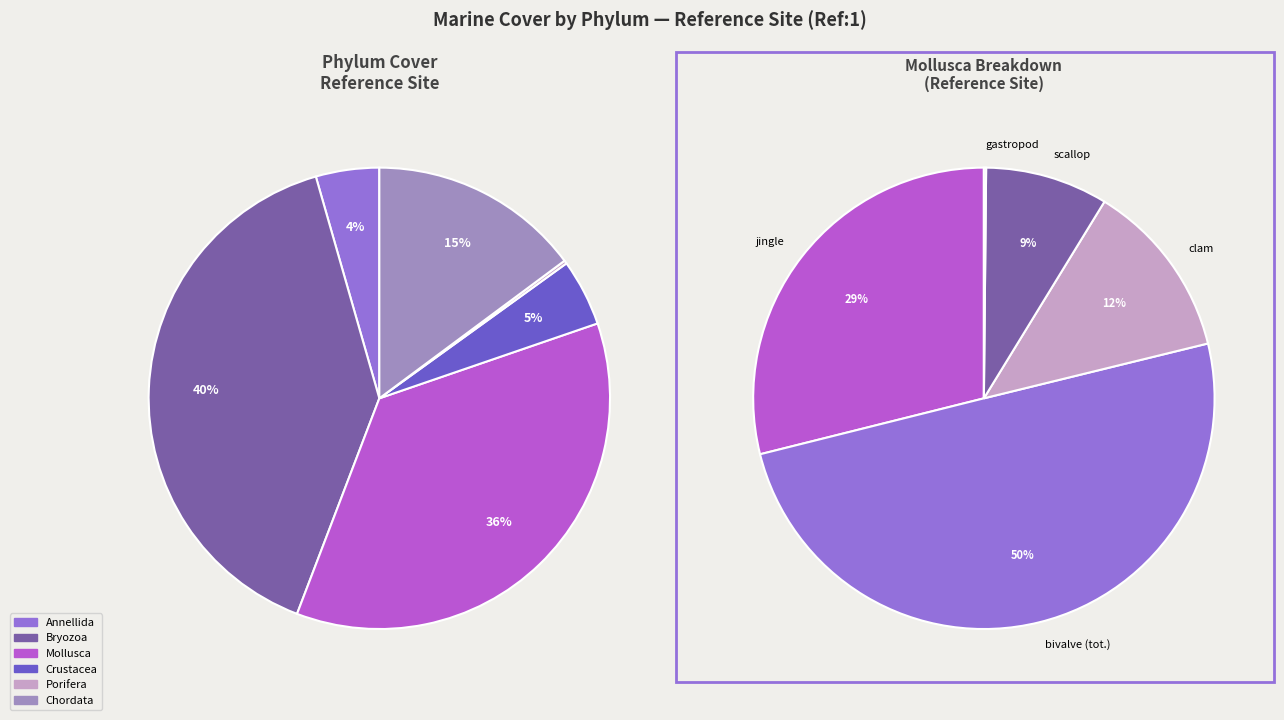

Is Mollusca the majority of the pie?

No